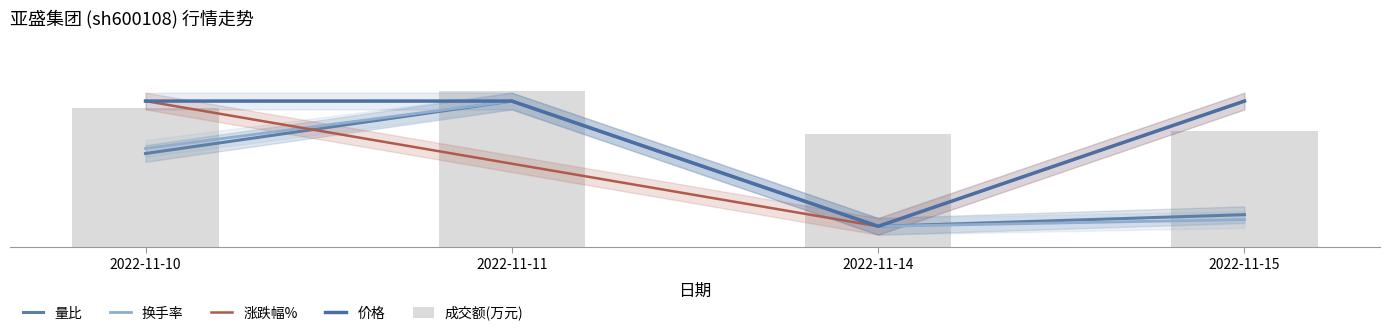

Read the 换手率 value at 2022-11-14.

0.2